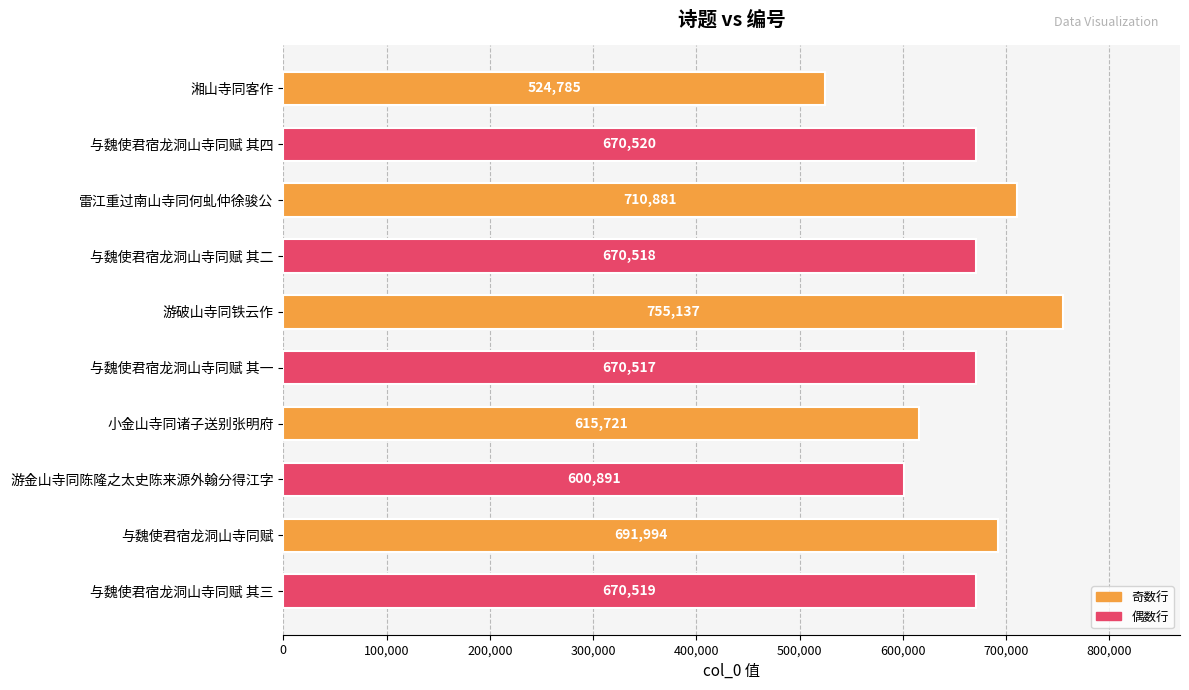

What is the sum of all values?

6581483